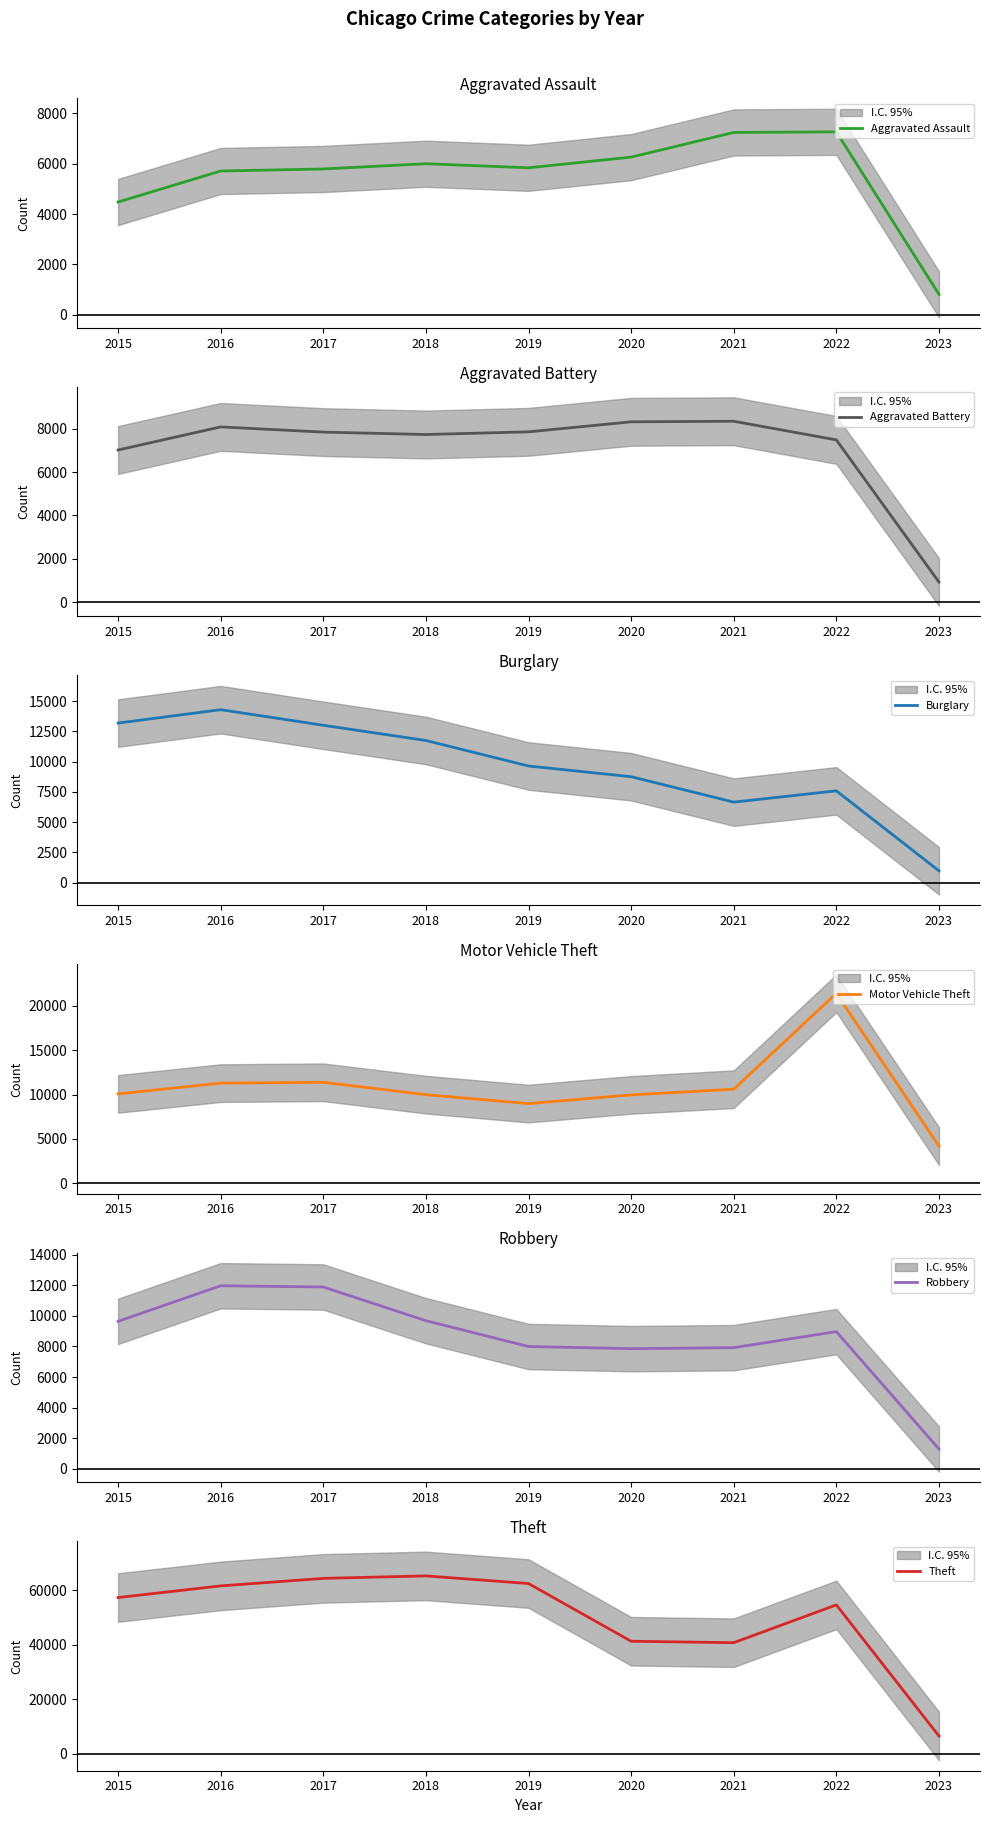

Where is the first local maximum for Burglary?

2016